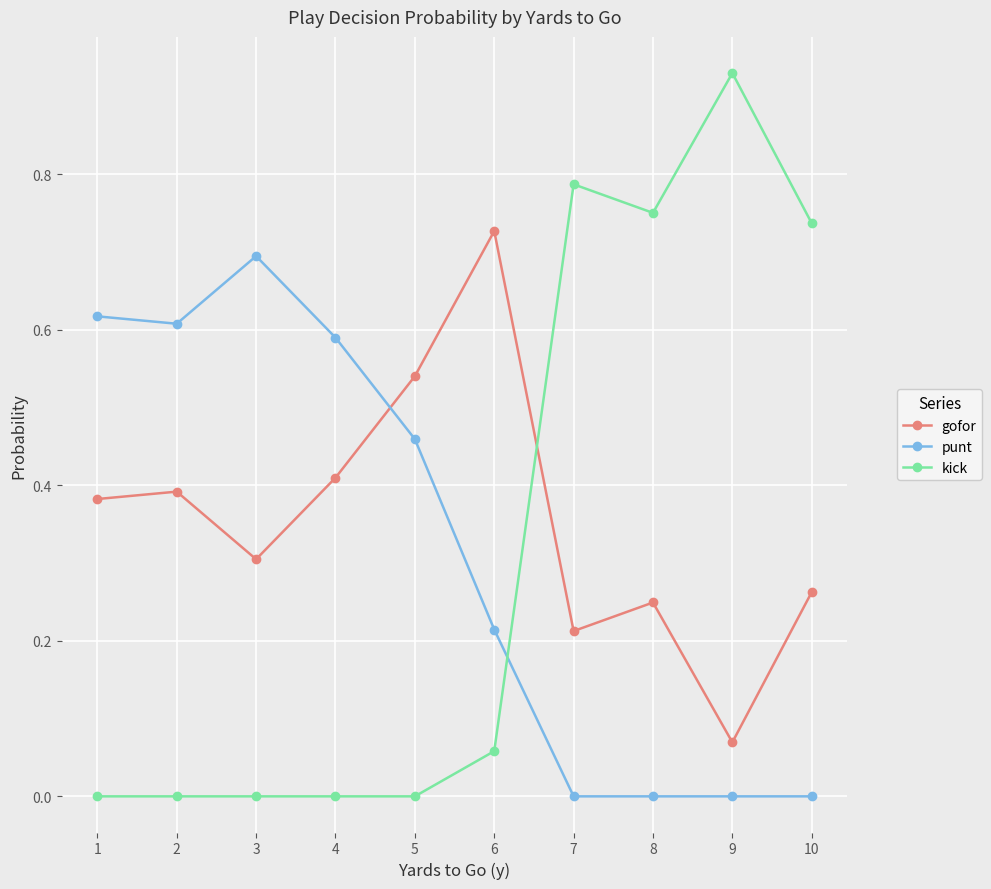

At 2, list the series in order from largest to smallest.

punt, gofor, kick